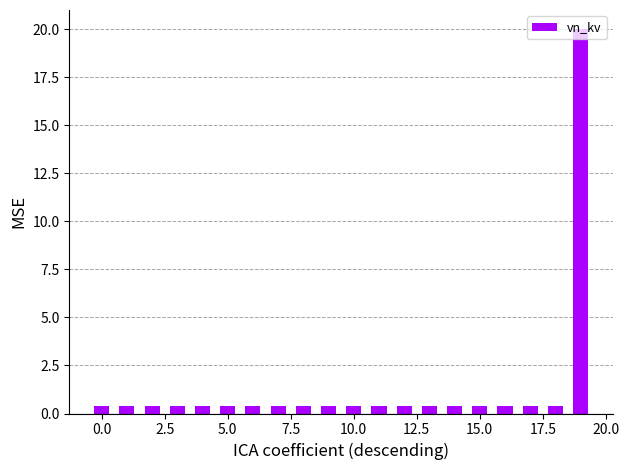

What is the difference between the maximum and minimum values?

19.6